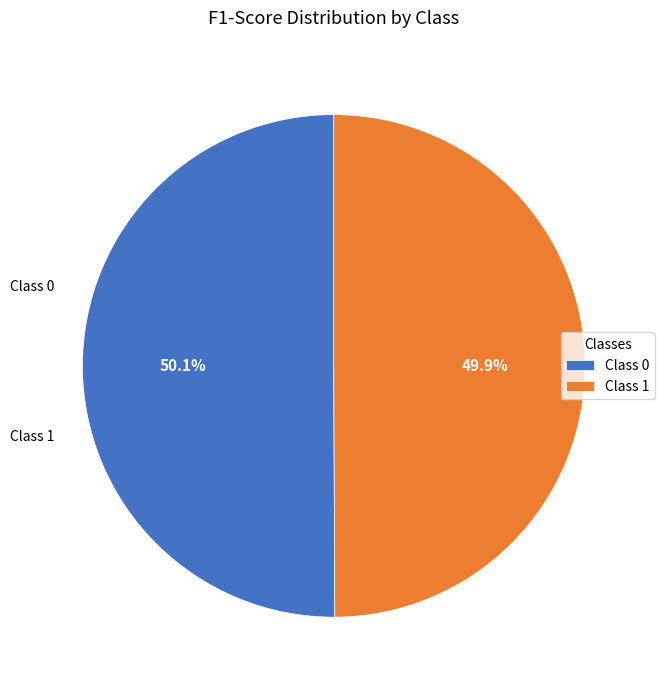

Combined, what portion of the pie is Class 1 and Class 0?

100.0%